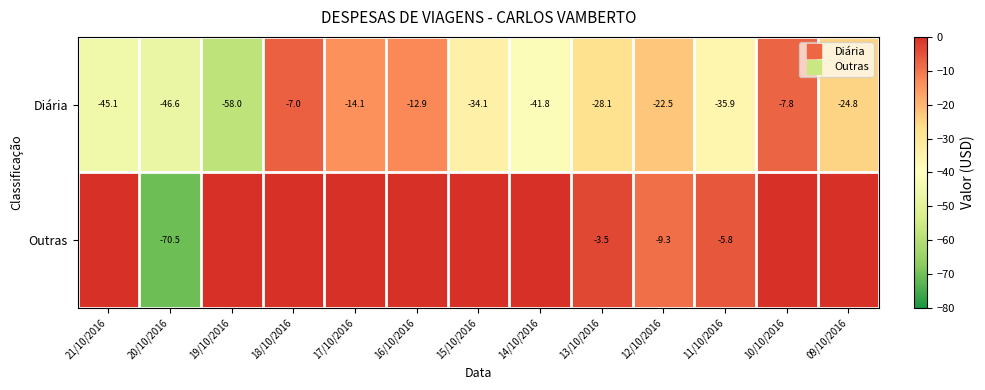

The value of Diária at 20/10/2016 is -76.7. True or false?

False